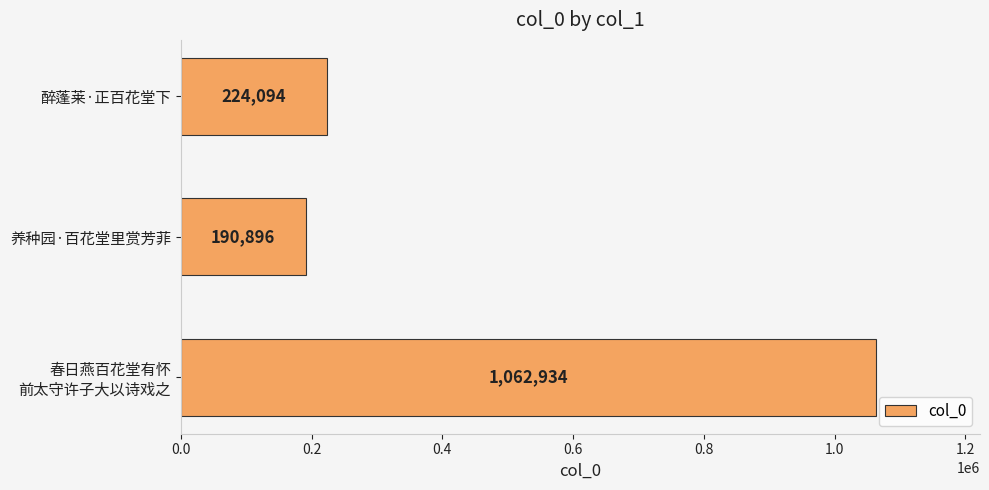

What is the approximate value at 醉蓬莱·正百花堂下?

224094